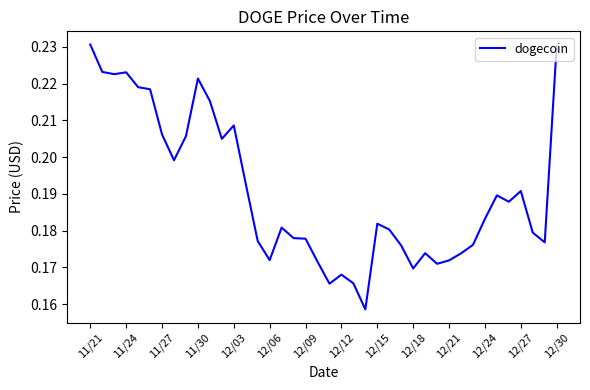

Is it true that the value at 11/24 is 0.1?

False